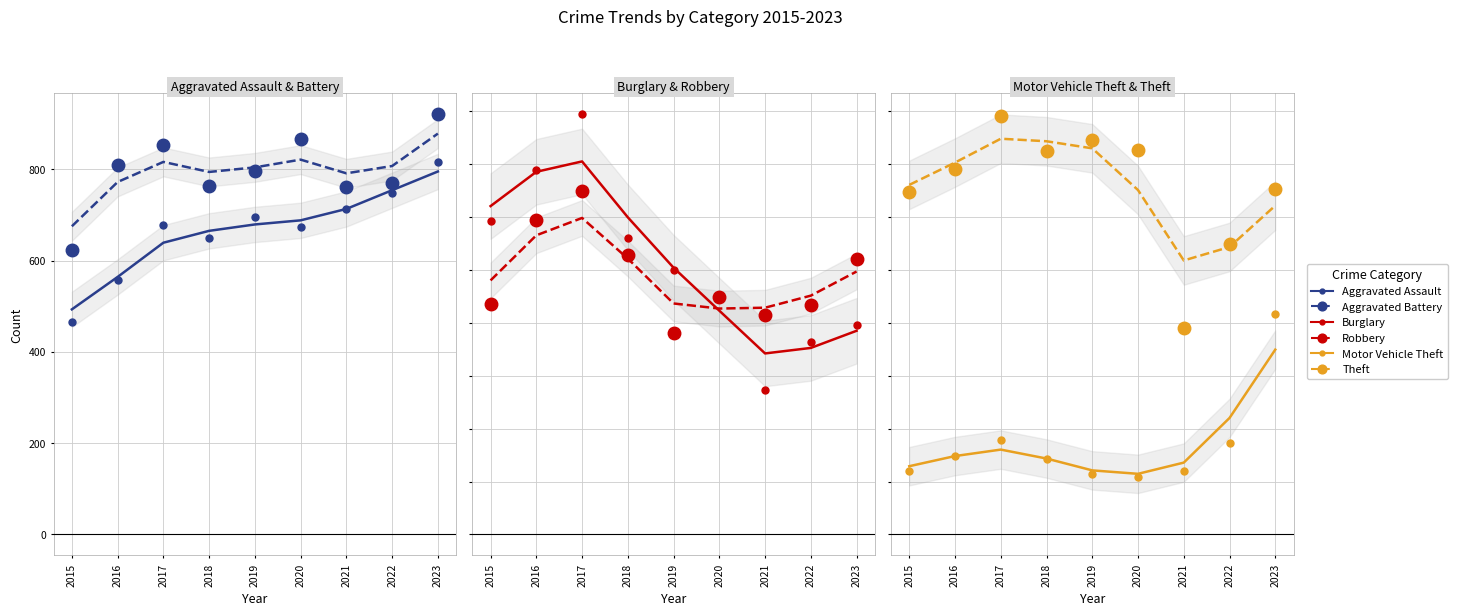

Which series has the widest spread of Y values?

Theft